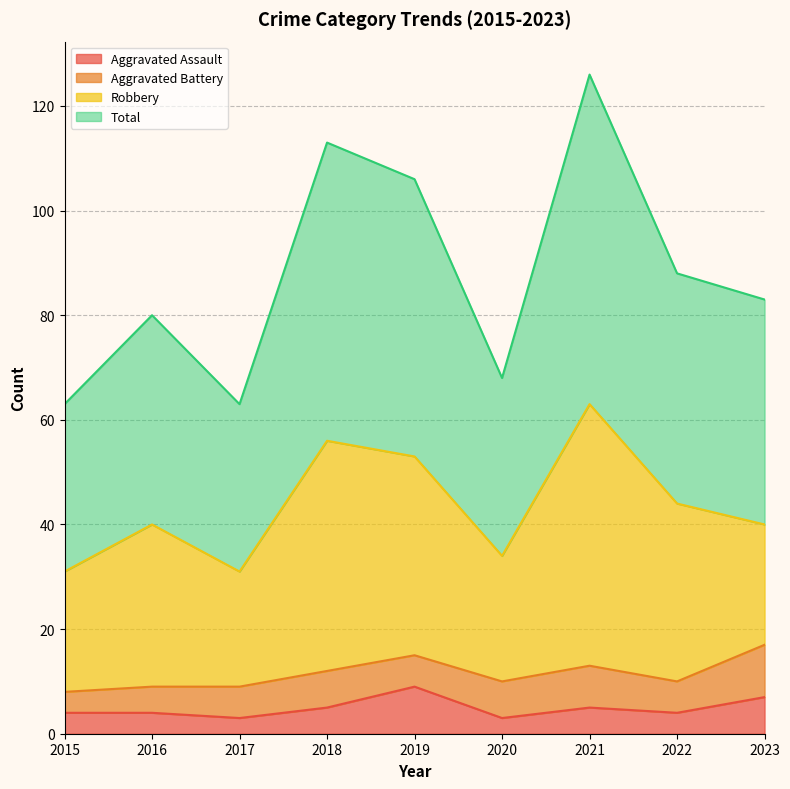

Between 2021 and 2022, which series saw the biggest shift?

Total